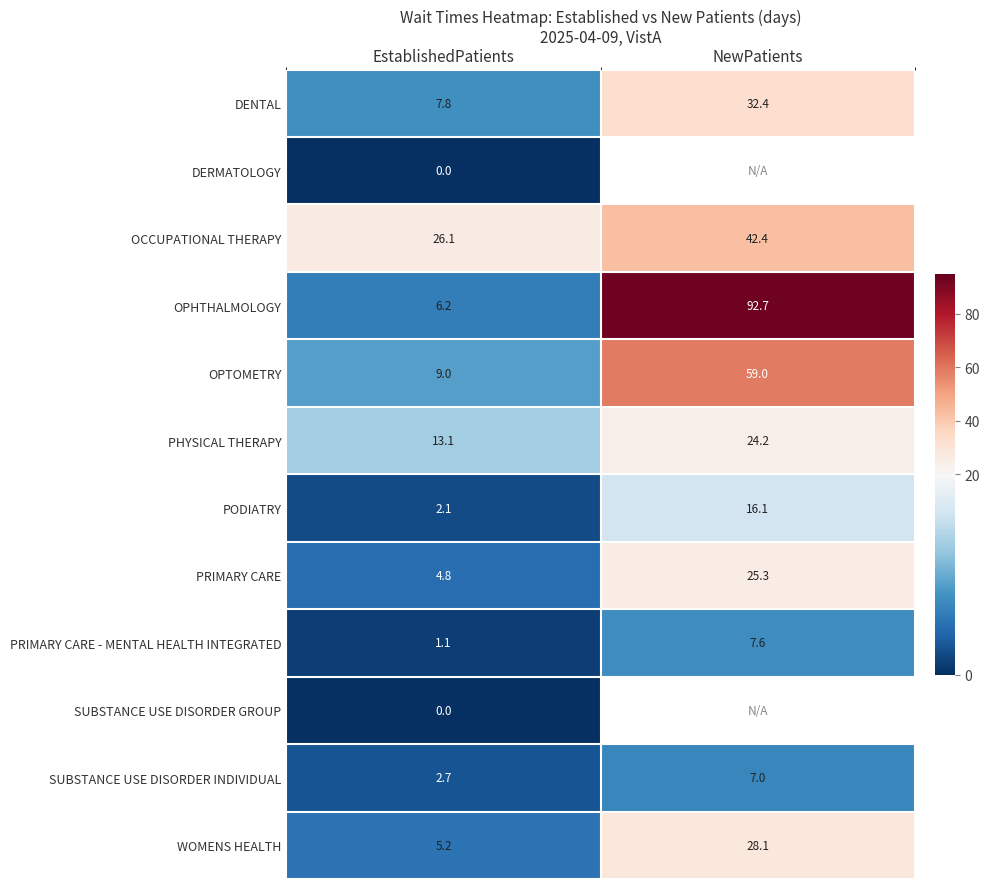

Is the value of OPTOMETRY at EstablishedPatients greater than the value of PRIMARY CARE at EstablishedPatients?

Yes